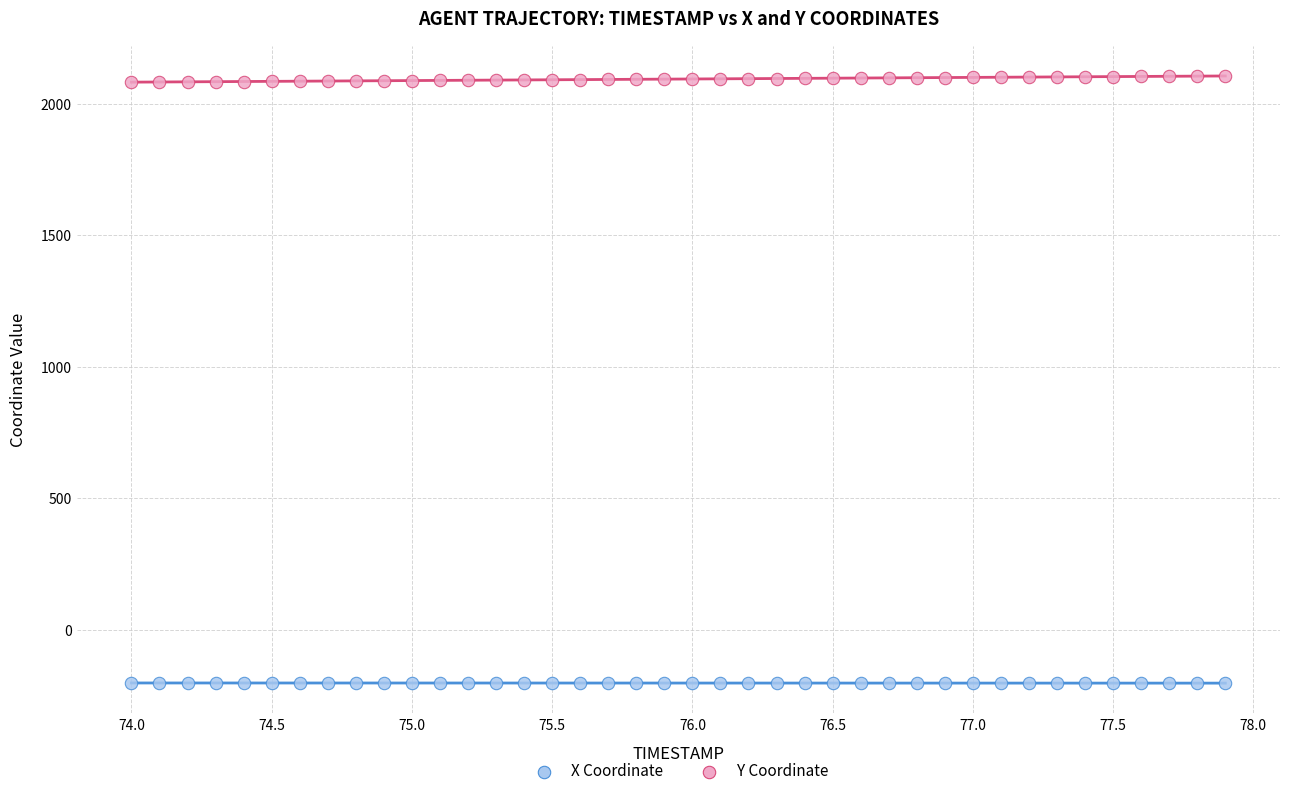

Which series reaches the minimum Y coordinate?

X Coordinate